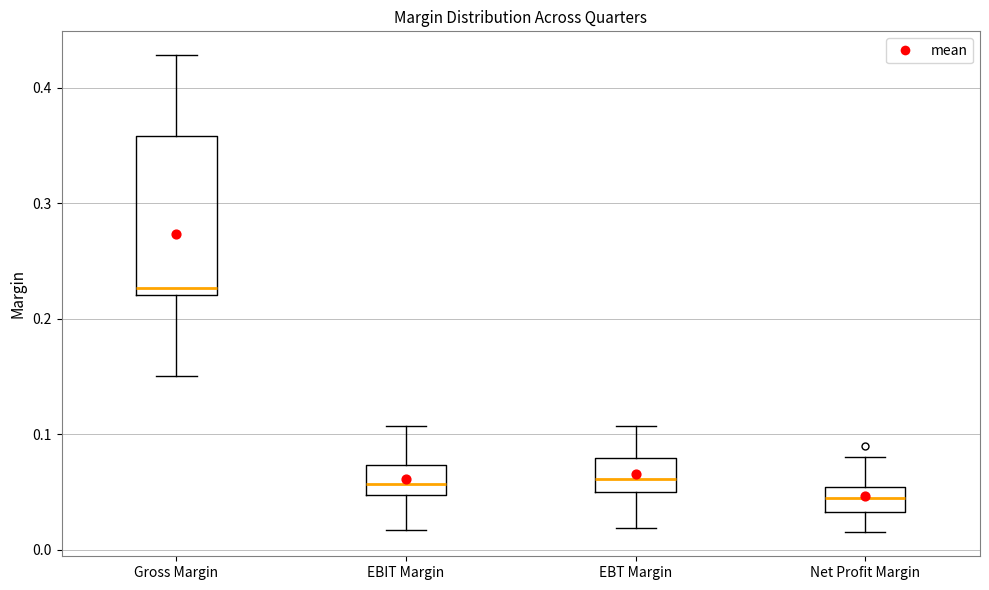

Reading left to right, transcribe this box plot: for each box, give where its median line is, the range the box spans, and where its two whiskers end, as read against the y-axis. The values are not printed on the chart, so give them approximately, as read against the axis.

Gross Margin: median 0.23, box 0.22 to 0.36, whiskers 0.15 to 0.43
EBIT Margin: median 0.06, box 0.05 to 0.07, whiskers 0.02 to 0.11
EBT Margin: median 0.06, box 0.05 to 0.08, whiskers 0.02 to 0.11
Net Profit Margin: median 0.05 (inside the box), box 0.03 to 0.05, whiskers 0.02 to 0.08